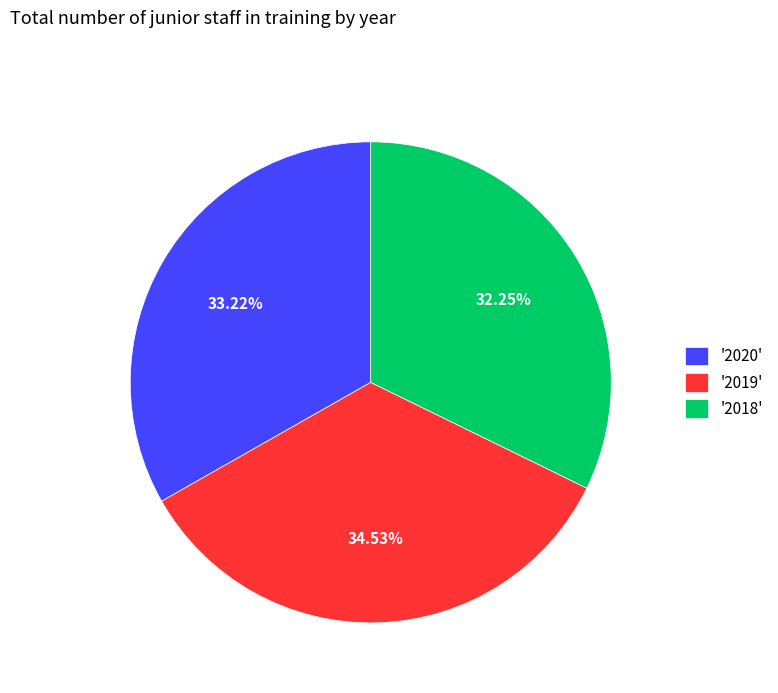

Which category has the biggest portion of the pie?

'2019'